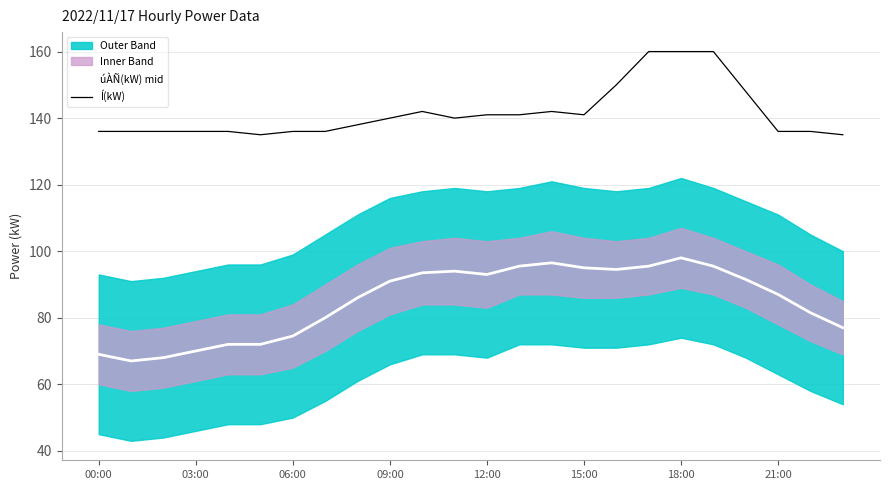

At how many categories does at least one series exceed 104?

24